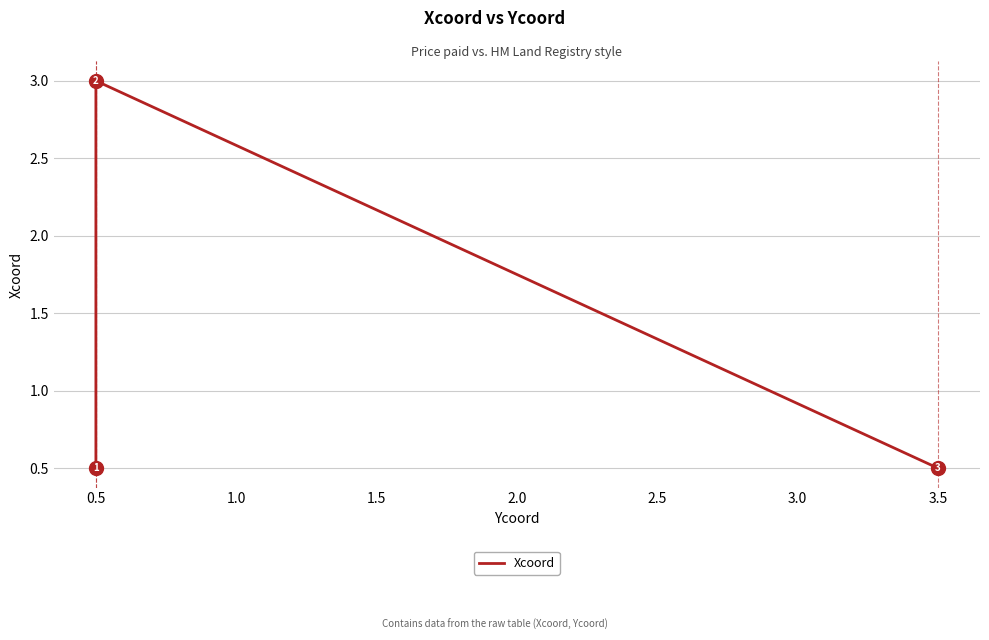

Which has a higher value, 0.5 or 0.5?

0.5